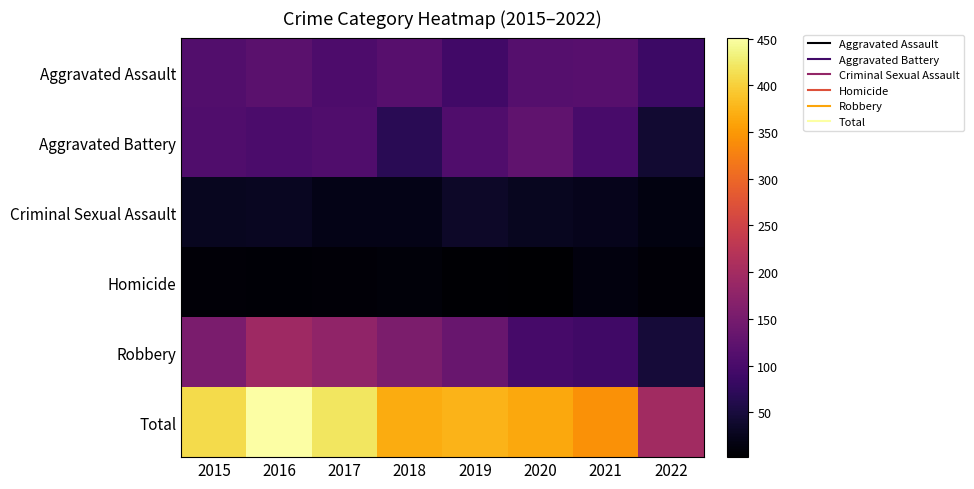

How many distinct data groups are displayed?

6